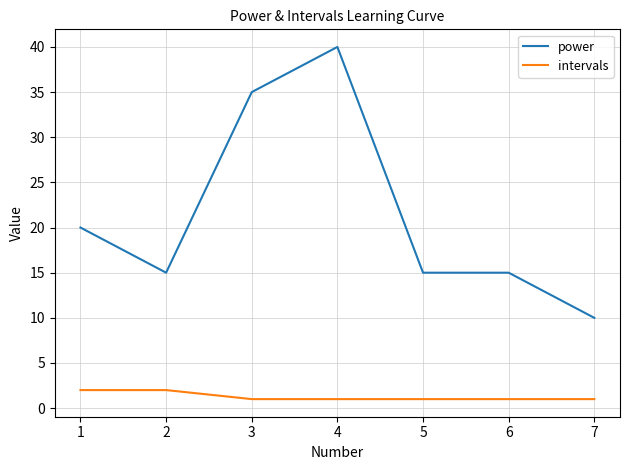

At which category does power reach its first local peak?

4